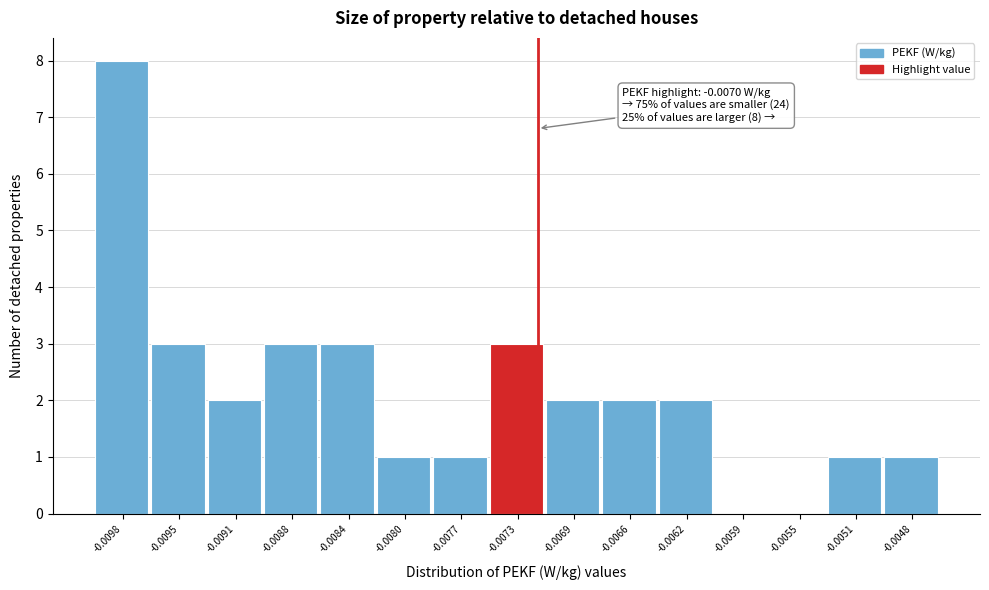

Reading left to right, transcribe all the data shown in this chart.

-0.0098=8	-0.0095=3	-0.0091=2	-0.0088=3	-0.0084=3	-0.0080=1	-0.0077=1	-0.0073=3	-0.0069=2	-0.0066=2	-0.0062=2	-0.0059=0	-0.0055=0	-0.0051=1	-0.0048=1